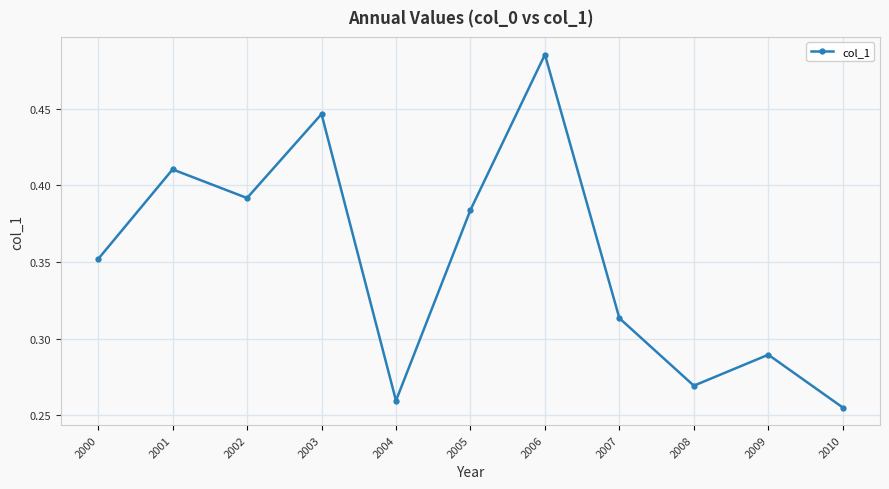

Is it true that the value at 2009 is 0.1?

False